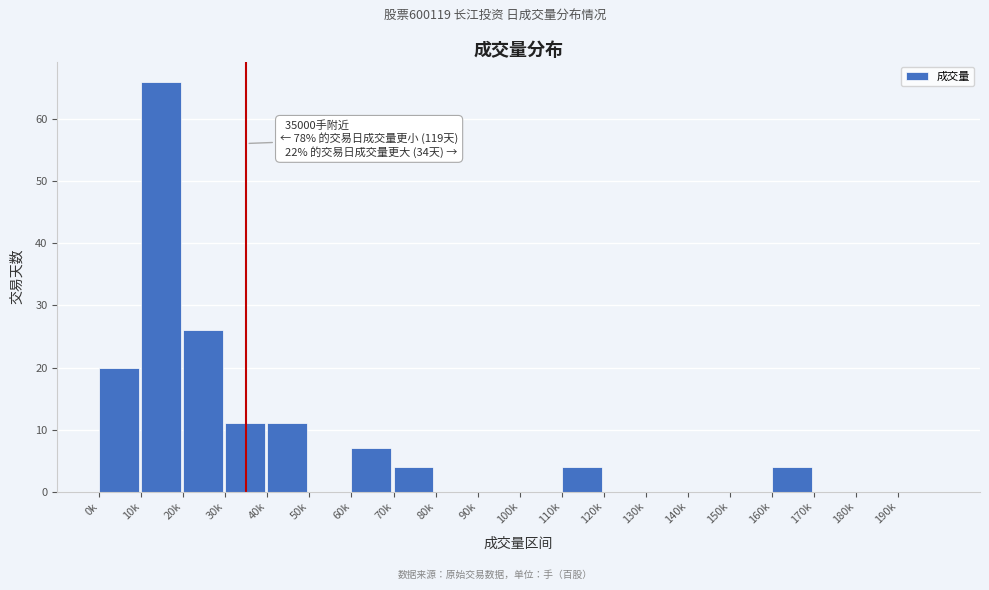

Reading left to right, what are all the values shown in this chart?

0k=20	10k=66	20k=26	30k=11	40k=11	50k=0	60k=7	70k=4	80k=0	90k=0	100k=0	110k=4	120k=0	130k=0	140k=0	150k=0	160k=4	170k=0	180k=0	190k=0